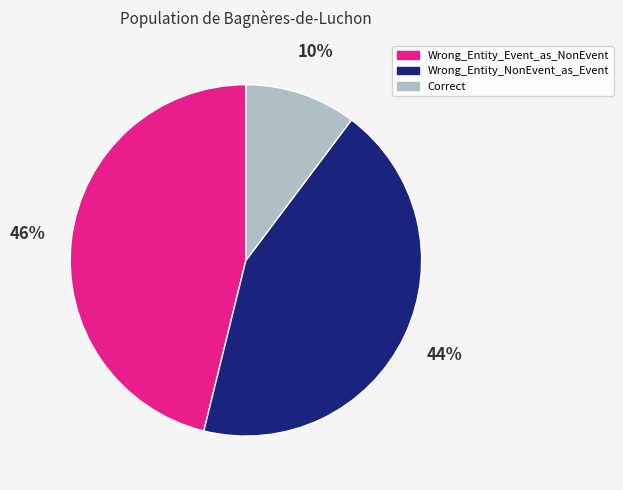

To the nearest percent, what portion does Wrong_Entity_NonEvent_as_Event represent?

44%